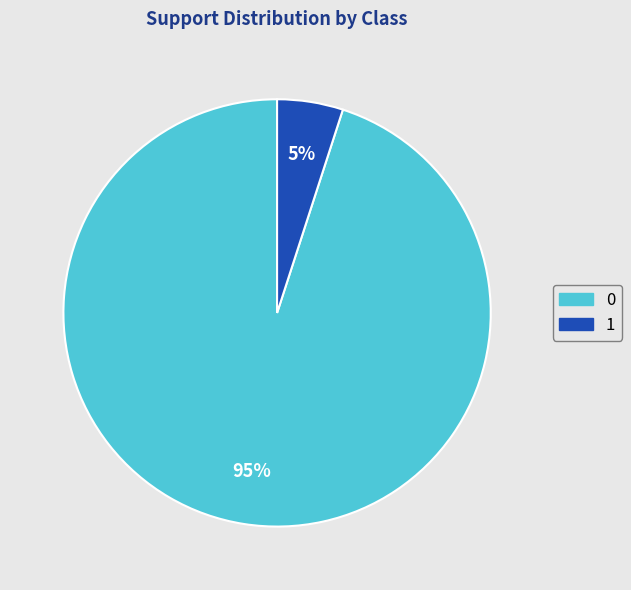

To the nearest percent, what is the combined percentage of 1 and 0?

100%